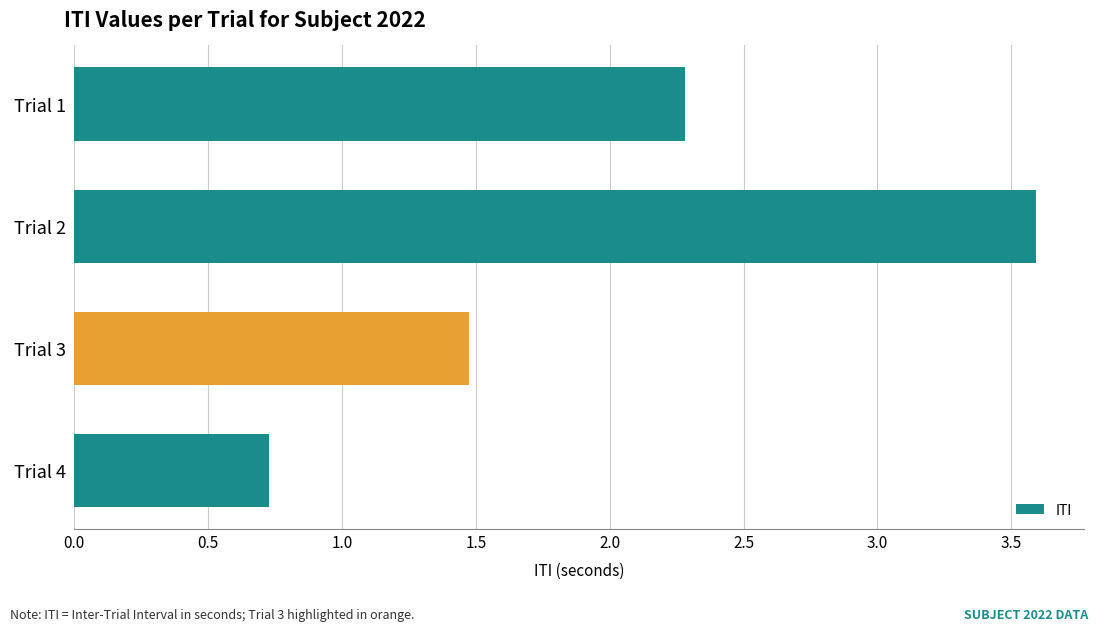

Rank the categories by value from highest to lowest.

Trial 2, Trial 1, Trial 3, Trial 4